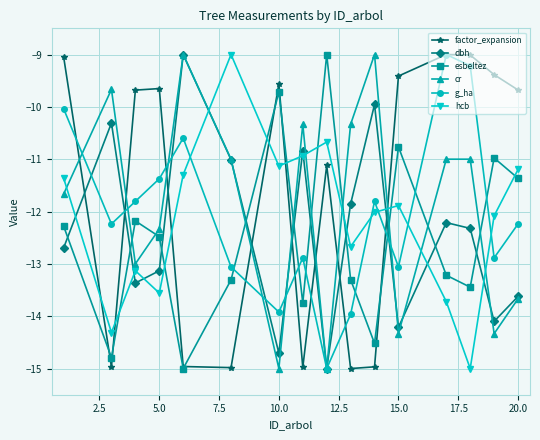

What is the minimum value shown in the chart?

-15.0